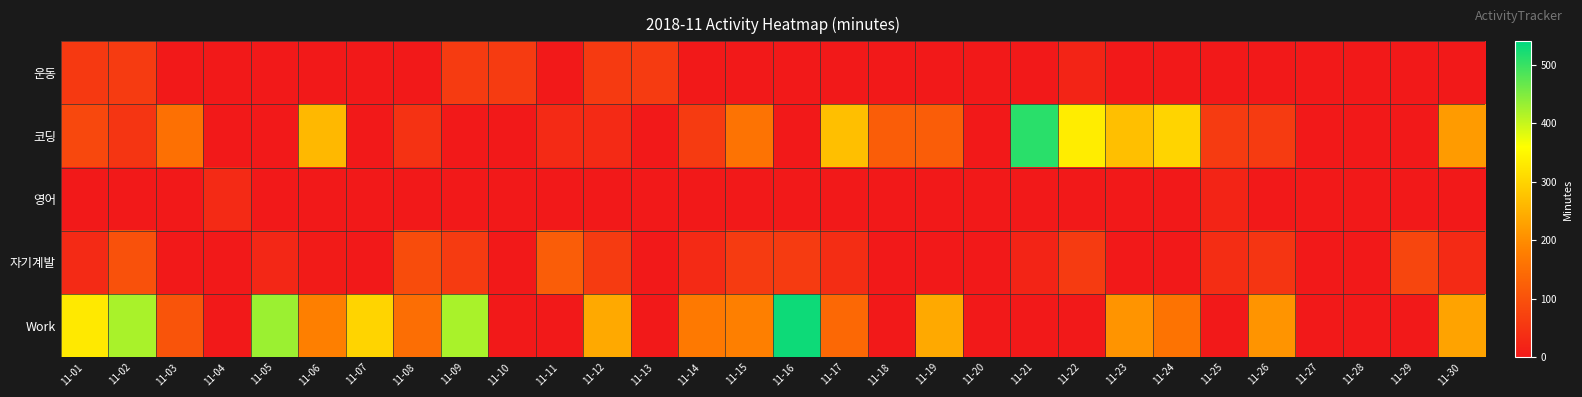

Which series has the largest range (max minus min)?

Work